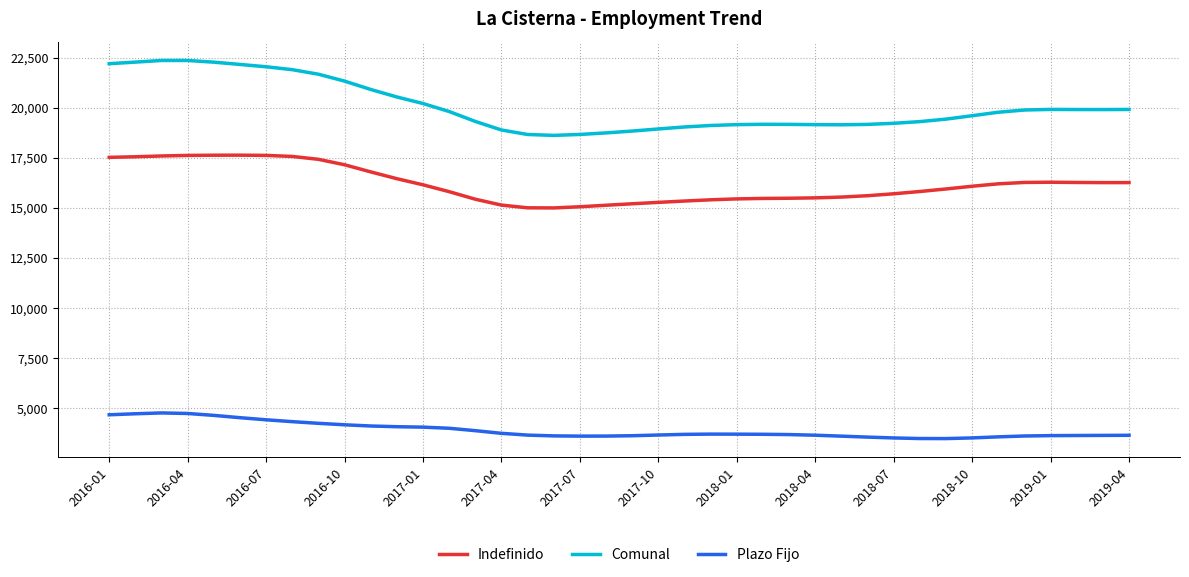

How many distinct data groups are displayed?

3